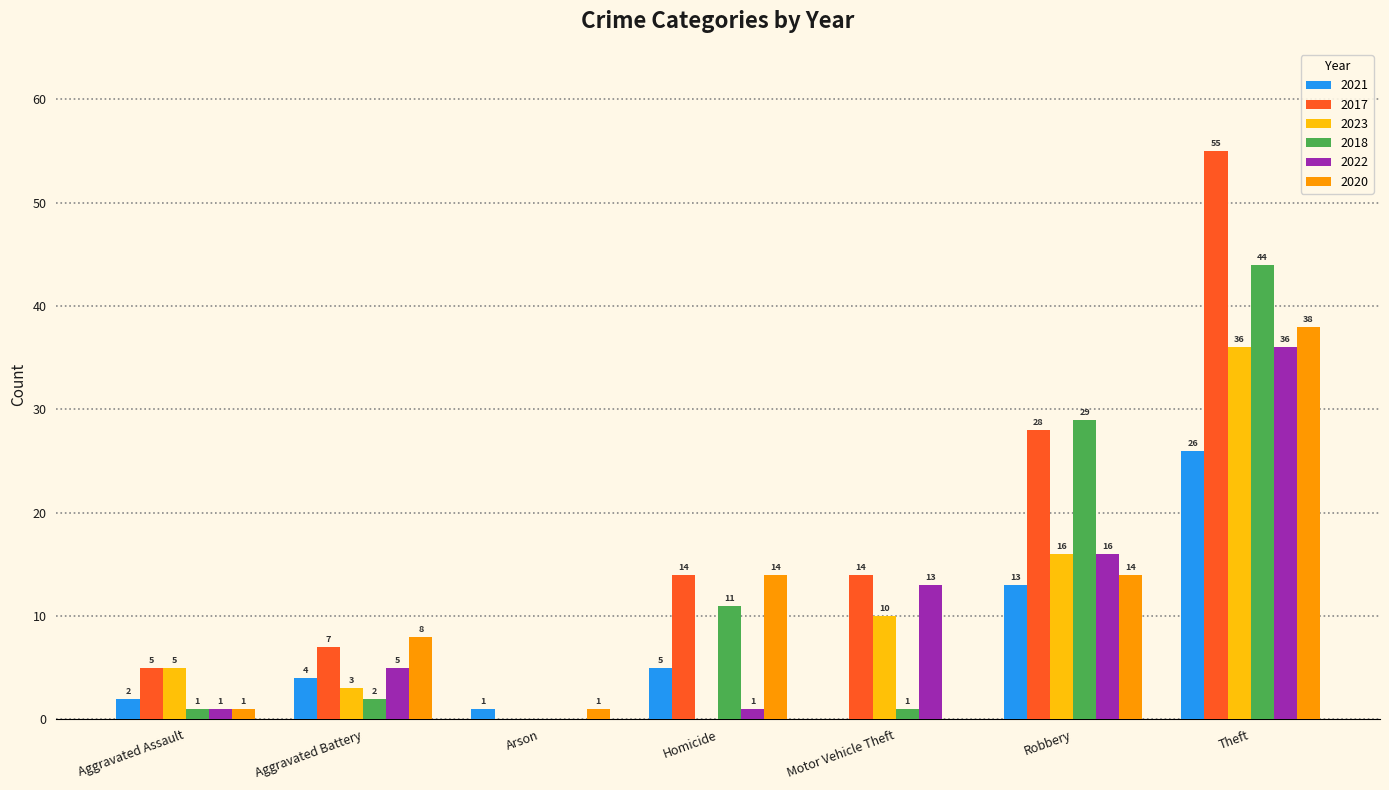

Is it true that 2017 equals 17 at Robbery?

False